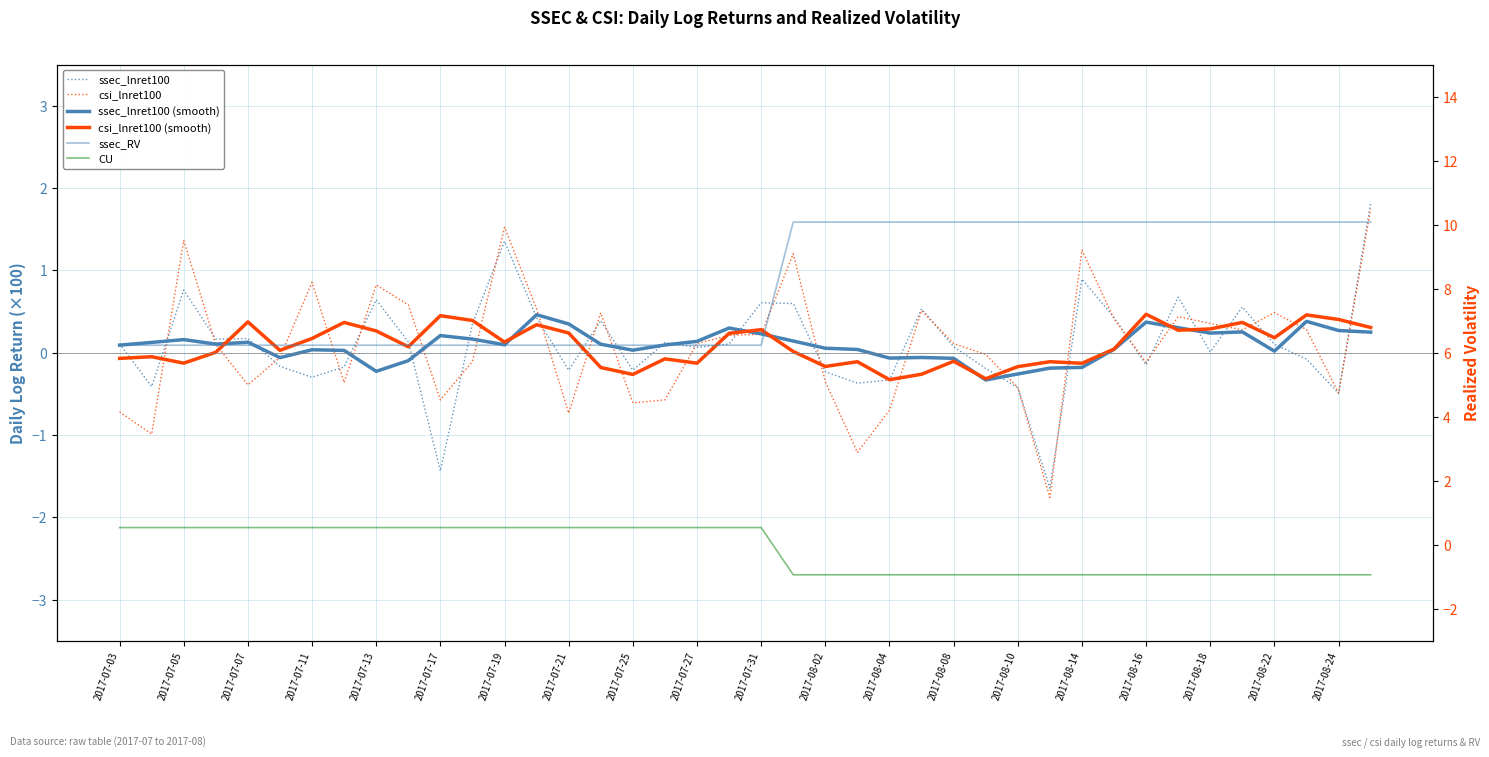

True or false: ssec_lnret100 (smooth) and ssec_lnret100 cross at least once.

True